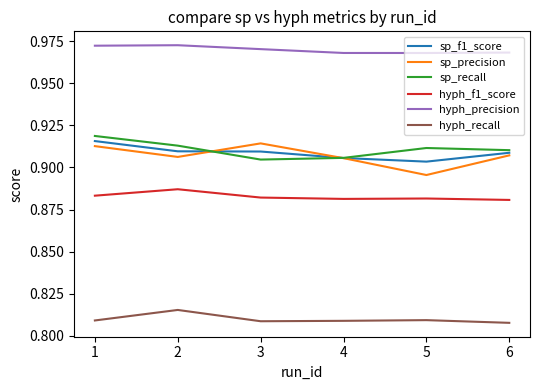

What is the sum of all hyph_precision values?

5.8